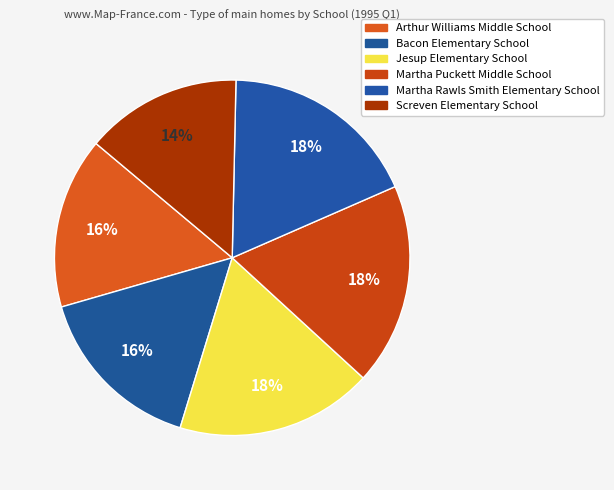

Rank the categories by value from highest to lowest.

Martha Puckett Middle School, Martha Rawls Smith Elementary School, Jesup Elementary School, Bacon Elementary School, Arthur Williams Middle School, Screven Elementary School